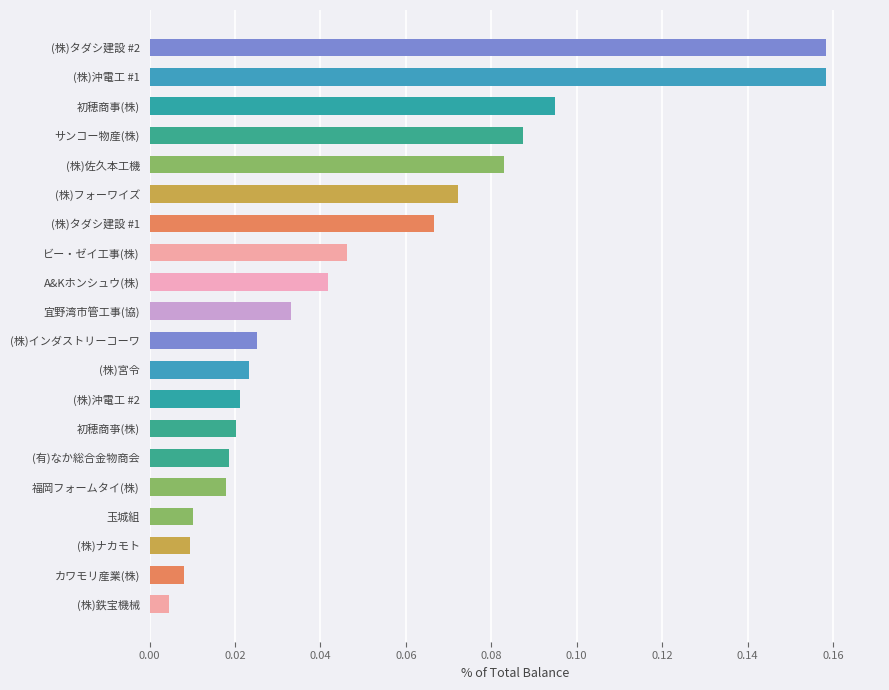

Is it true that the value at 初穂商事(株) is 0.2?

False